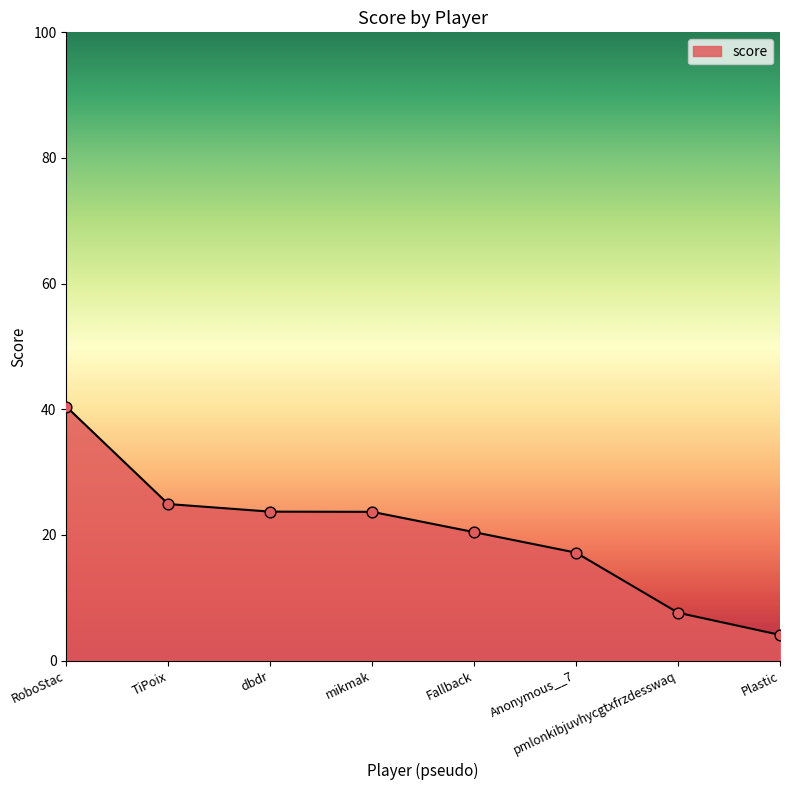

Which has a higher value, RoboStac or Plastic?

RoboStac